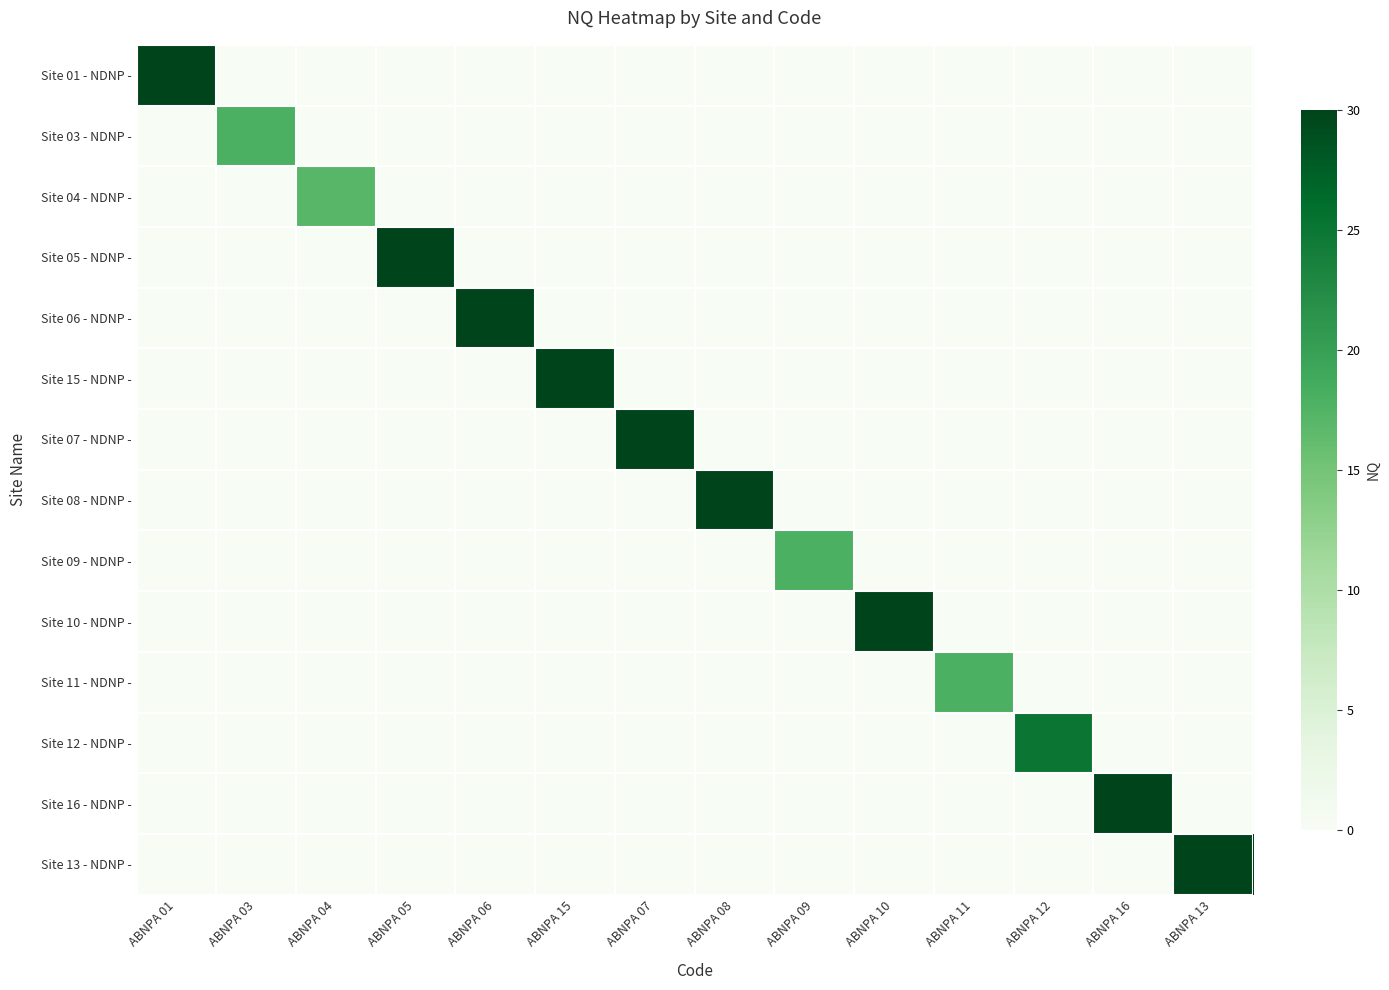

List the series in order of their peak value, highest first.

Site 01 - NDNP -, Site 05 - NDNP -, Site 06 - NDNP -, Site 15 - NDNP -, Site 07 - NDNP -, Site 08 - NDNP -, Site 10 - NDNP -, Site 16 - NDNP -, Site 13 - NDNP -, Site 12 - NDNP -, Site 03 - NDNP -, Site 09 - NDNP -, Site 11 - NDNP -, Site 04 - NDNP -